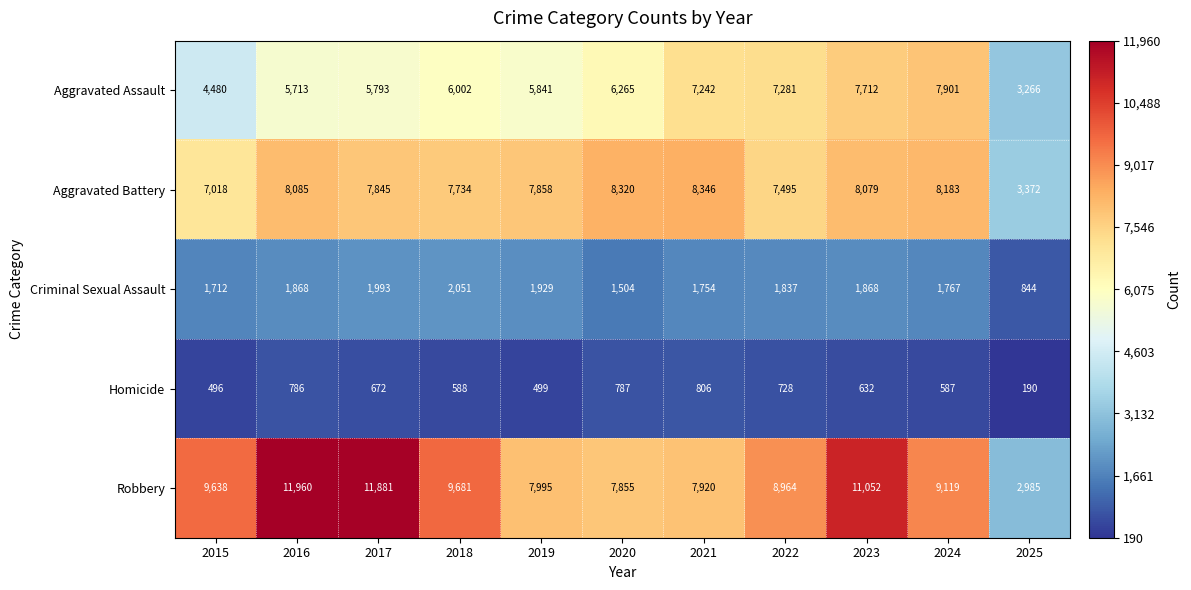

At which category does the chart reach its minimum across all series?

2025